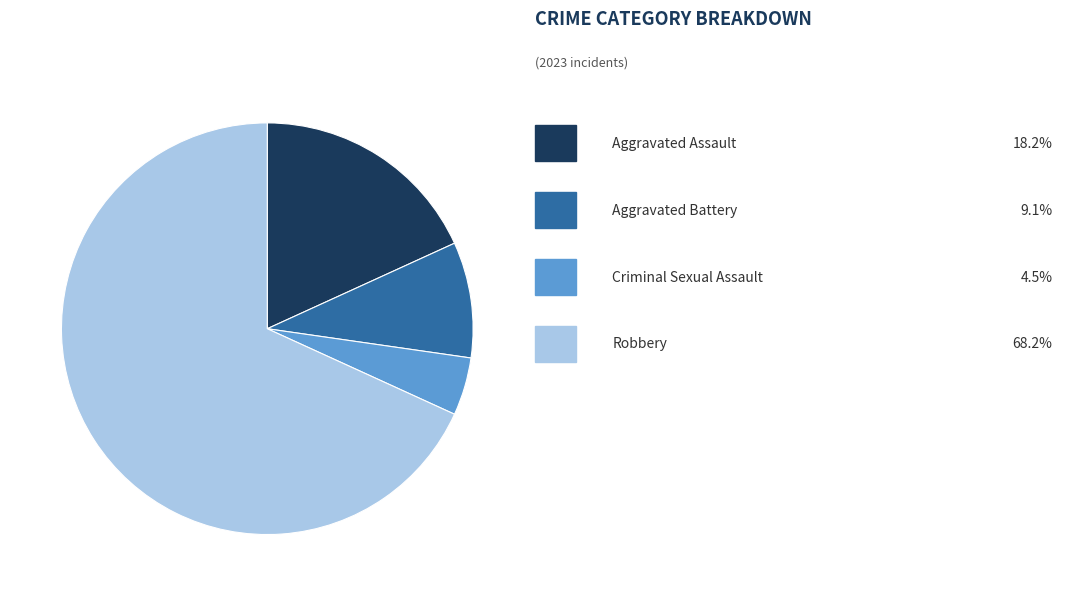

Does any single category account for the majority?

Yes